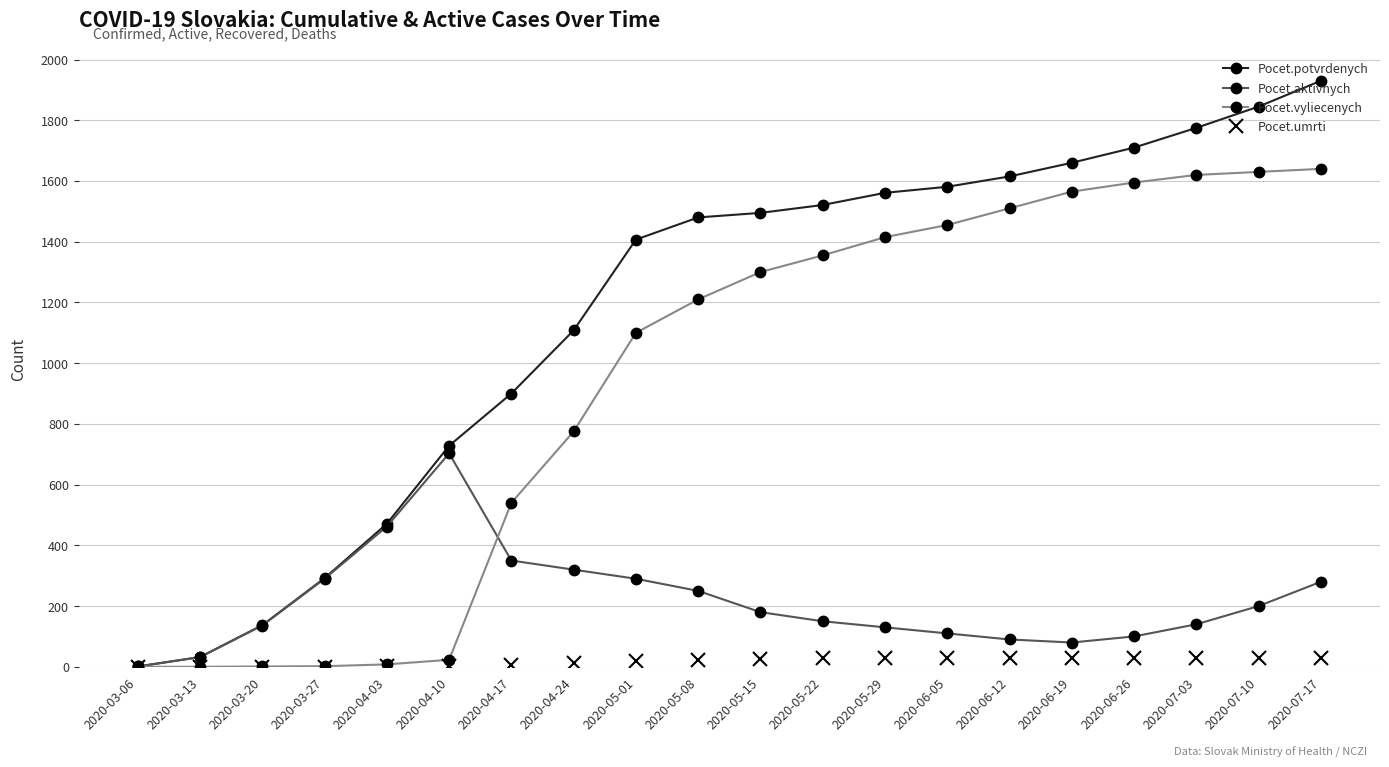

Between 2020-04-03 and 2020-04-17, which series saw the biggest shift?

Pocet.vyliecenych